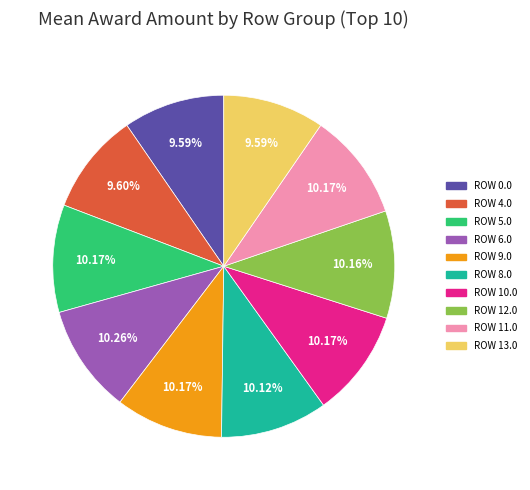

Does ROW 8.0 account for over 50% of the chart?

No